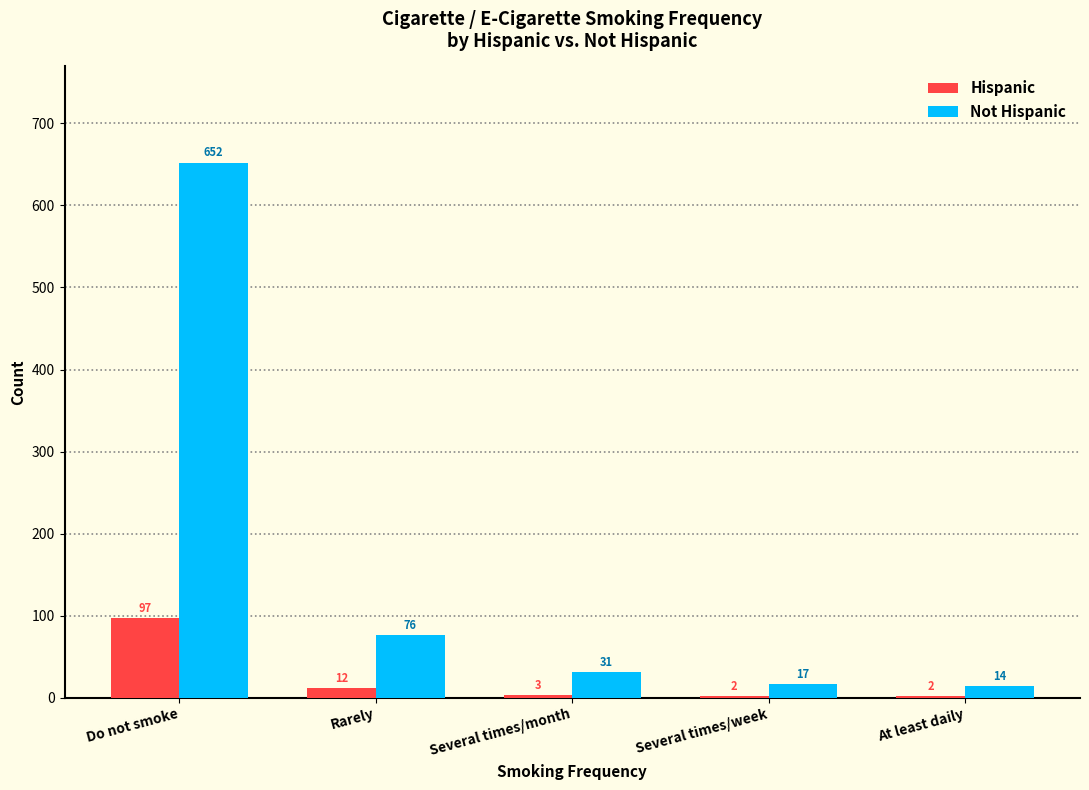

The Hispanic series shows 2 at Several times/week. True or false?

True